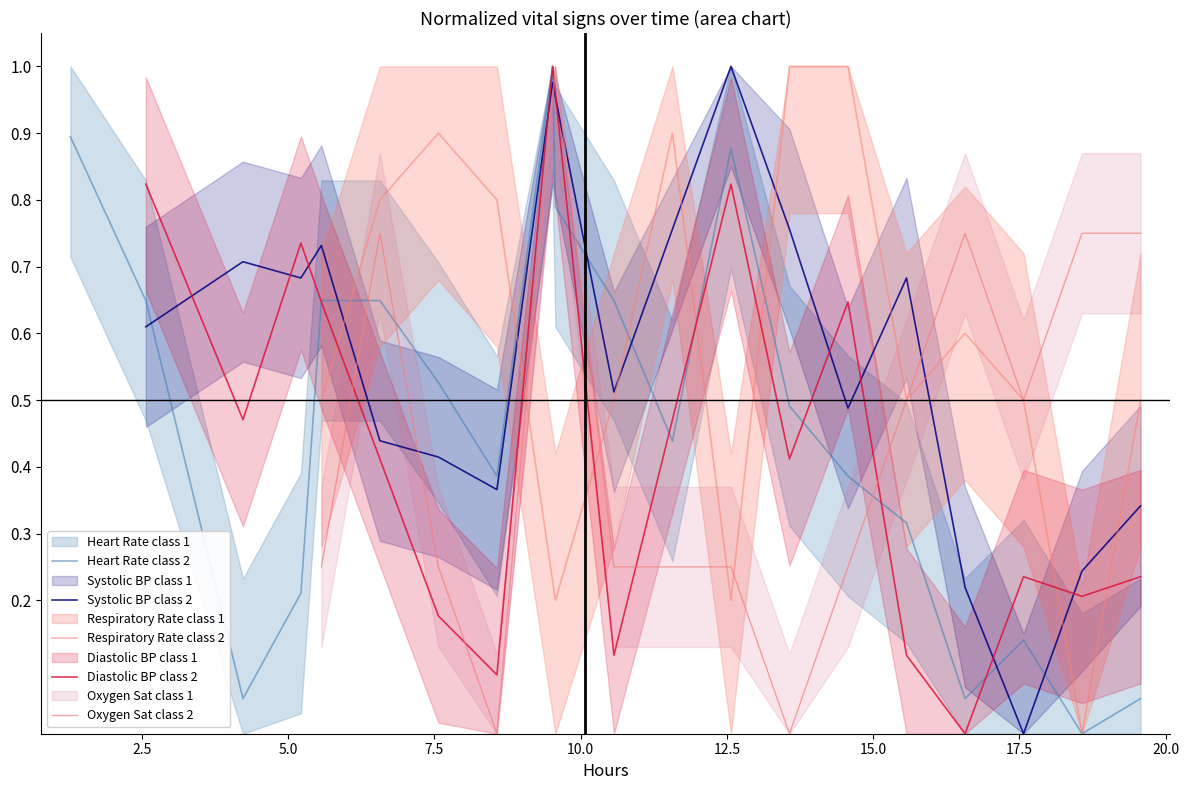

What is the average value?

0.5